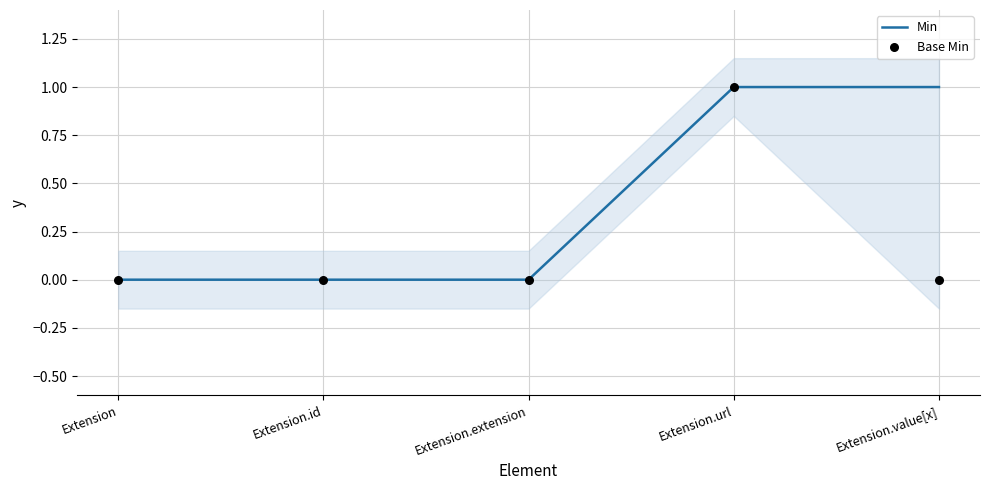

What are all the series names shown in the legend?

Min, Base Min